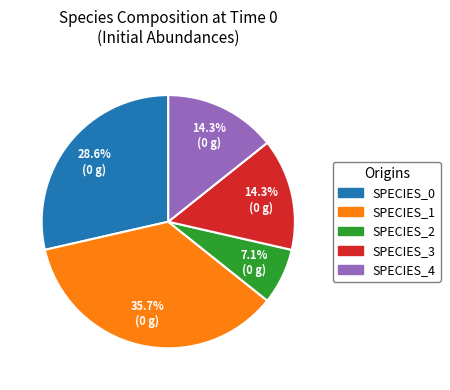

Between SPECIES_2 and SPECIES_4, which is larger?

SPECIES_4